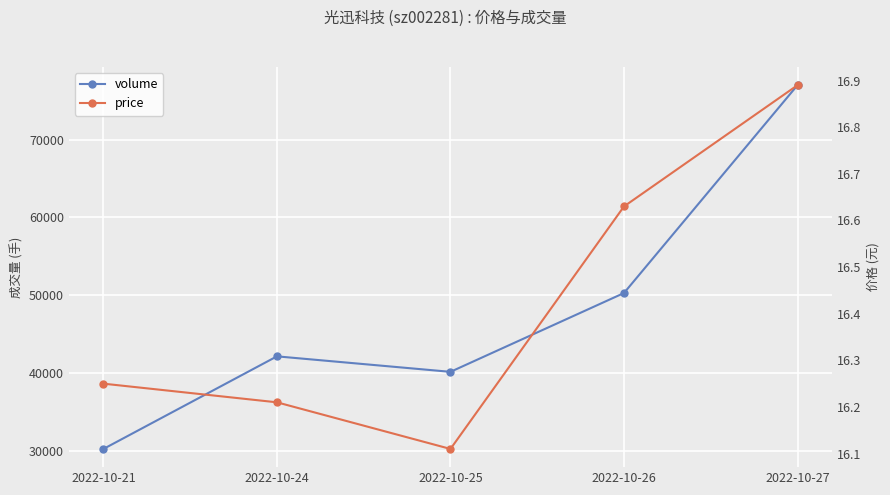

What is the sum of all price values?

82.1